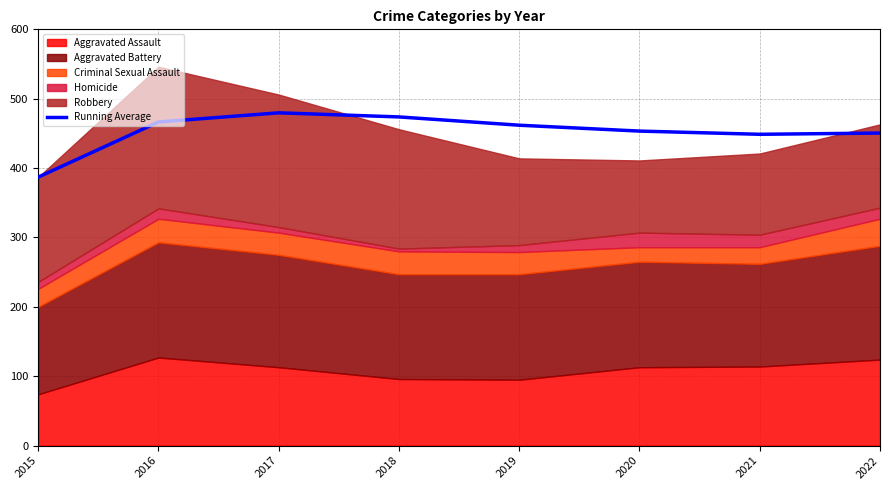

What is the value of the 4th point from the left?

473.8